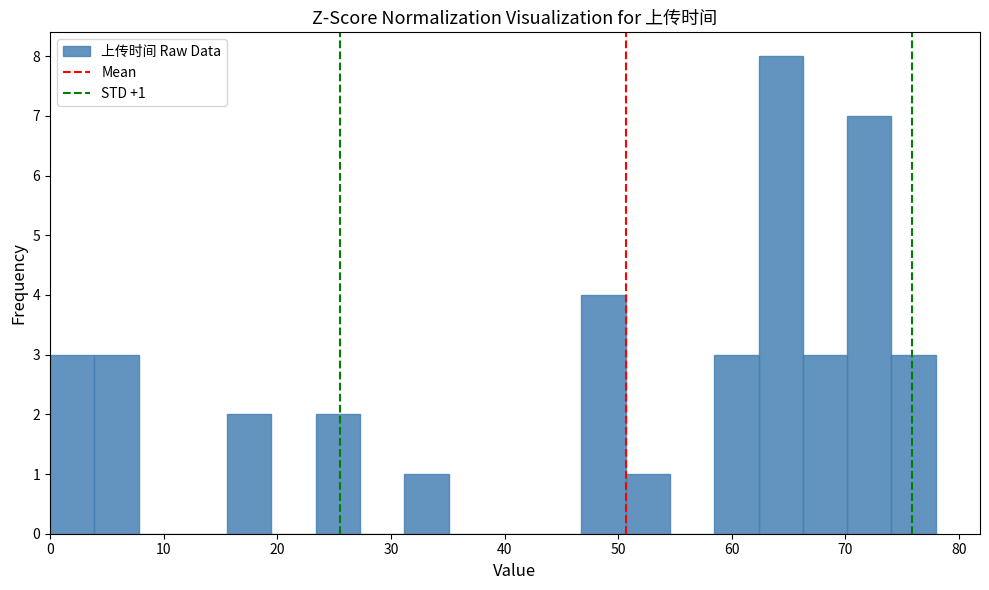

Read against the x-axis, roughly where is the centre of the tallest bar?

64